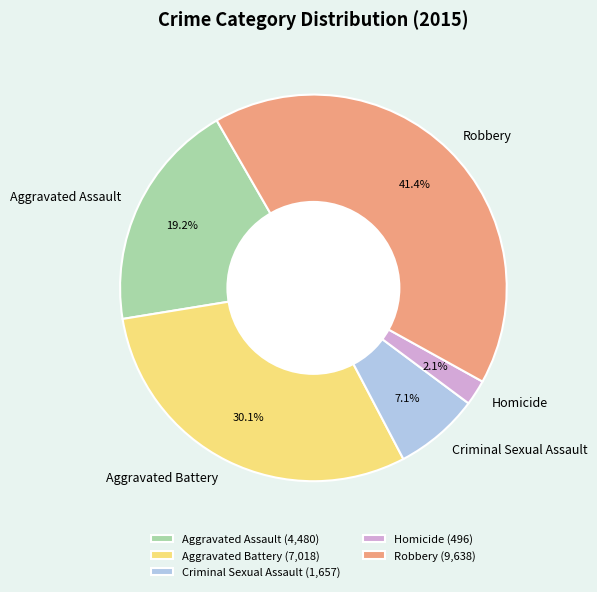

What percentage is the Homicide slice, to the nearest percent?

2%